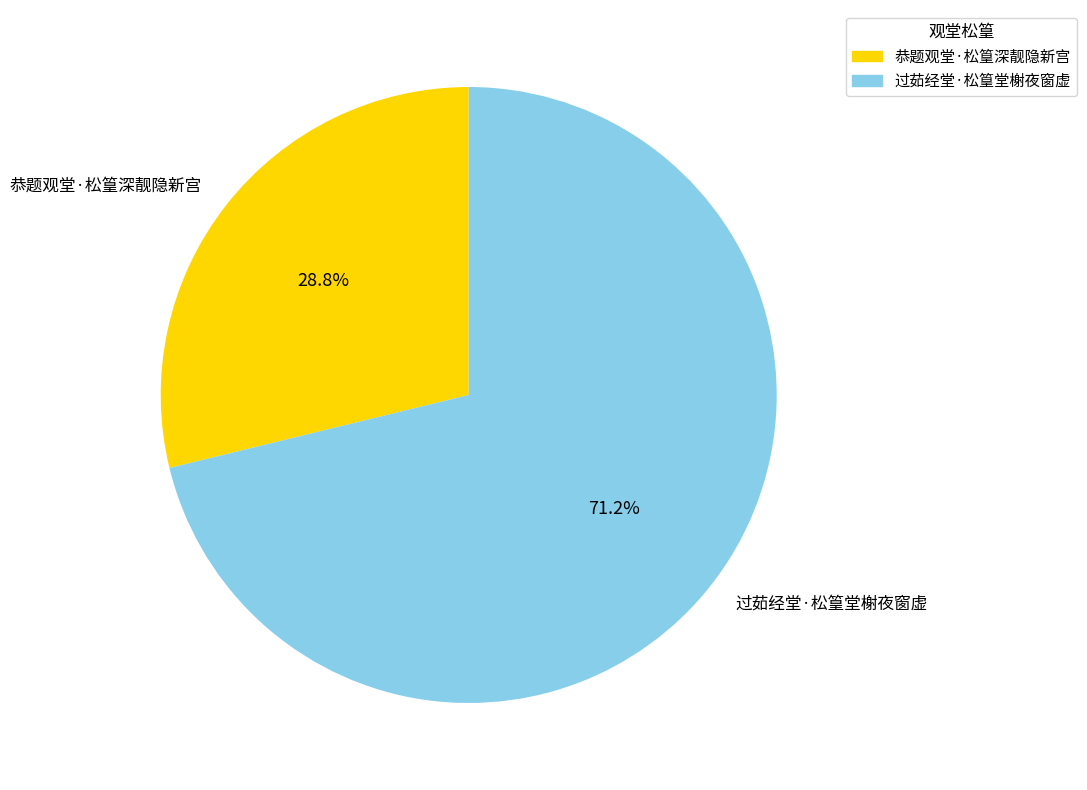

Is it true that 恭题观堂·松篁深靓隐新宫 is 29% of the pie?

True